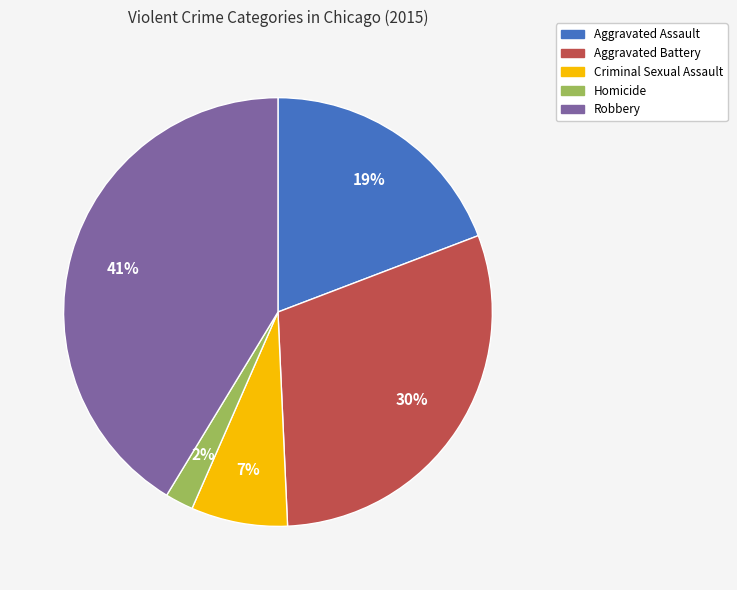

To the nearest percent, what is the difference between the largest and smallest slice percentages?

39%